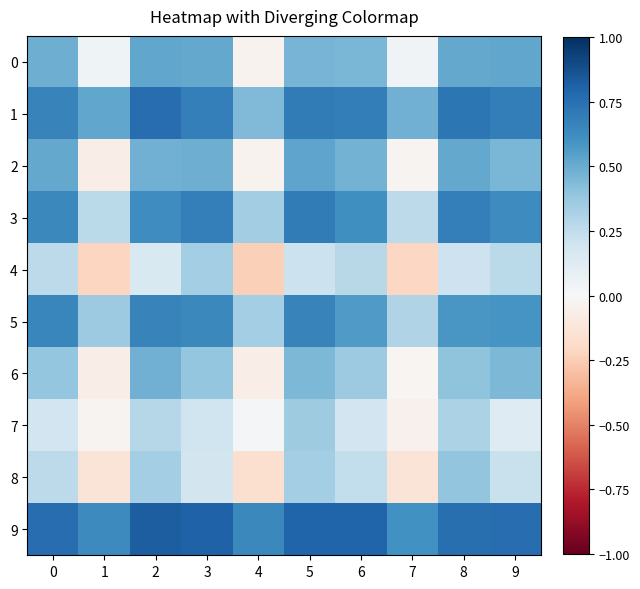

Reading left to right, list all the values displayed in this chart.

0: 0=0.5	1=0.0	2=0.5	3=0.5	4=-0.0	5=0.5	6=0.5	7=0.0	8=0.5	9=0.5
1: 0=0.7	1=0.5	2=0.8	3=0.7	4=0.4	5=0.7	6=0.7	7=0.5	8=0.7	9=0.7
2: 0=0.5	1=-0.1	2=0.5	3=0.5	4=-0.0	5=0.5	6=0.5	7=-0.0	8=0.5	9=0.5
3: 0=0.6	1=0.3	2=0.6	3=0.7	4=0.3	5=0.7	6=0.6	7=0.3	8=0.7	9=0.6
4: 0=0.3	1=-0.2	2=0.2	3=0.3	4=-0.2	5=0.2	6=0.3	7=-0.2	8=0.2	9=0.3
5: 0=0.7	1=0.4	2=0.7	3=0.6	4=0.3	5=0.7	6=0.6	7=0.3	8=0.6	9=0.6
6: 0=0.4	1=-0.1	2=0.5	3=0.4	4=-0.1	5=0.4	6=0.4	7=-0.0	8=0.4	9=0.4
7: 0=0.2	1=-0.0	2=0.3	3=0.2	4=0.0	5=0.4	6=0.2	7=-0.0	8=0.3	9=0.1
8: 0=0.3	1=-0.1	2=0.3	3=0.2	4=-0.2	5=0.3	6=0.2	7=-0.1	8=0.4	9=0.2
9: 0=0.8	1=0.6	2=0.8	3=0.8	4=0.6	5=0.8	6=0.8	7=0.6	8=0.8	9=0.8